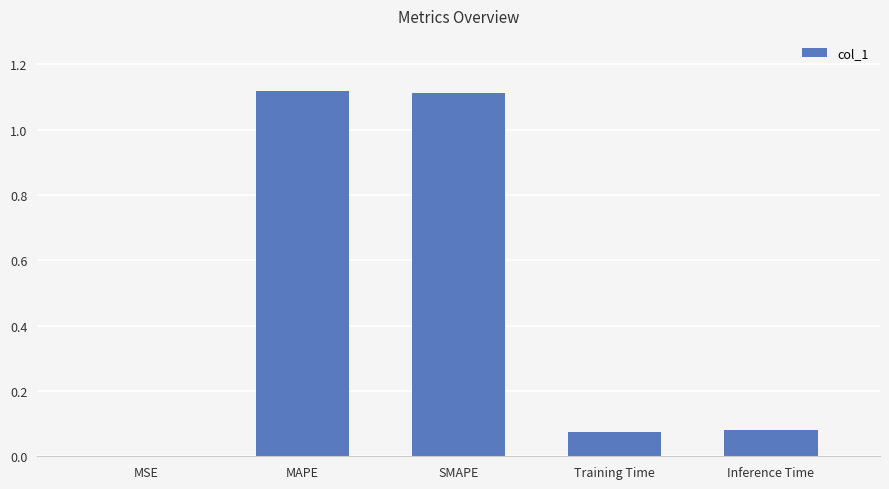

The value at Training Time is 0.0. True or false?

False